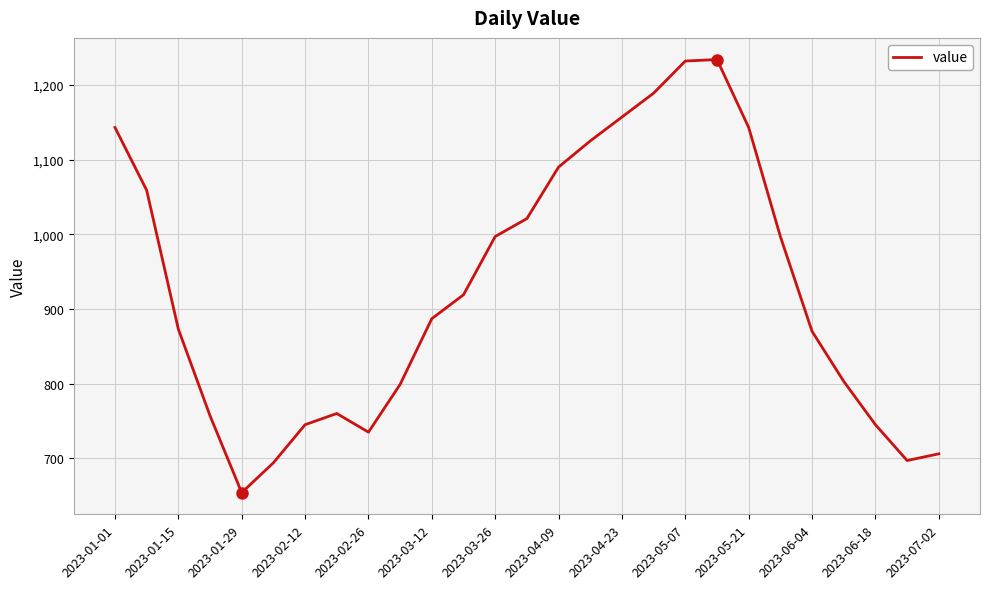

What is the smallest value displayed?

654